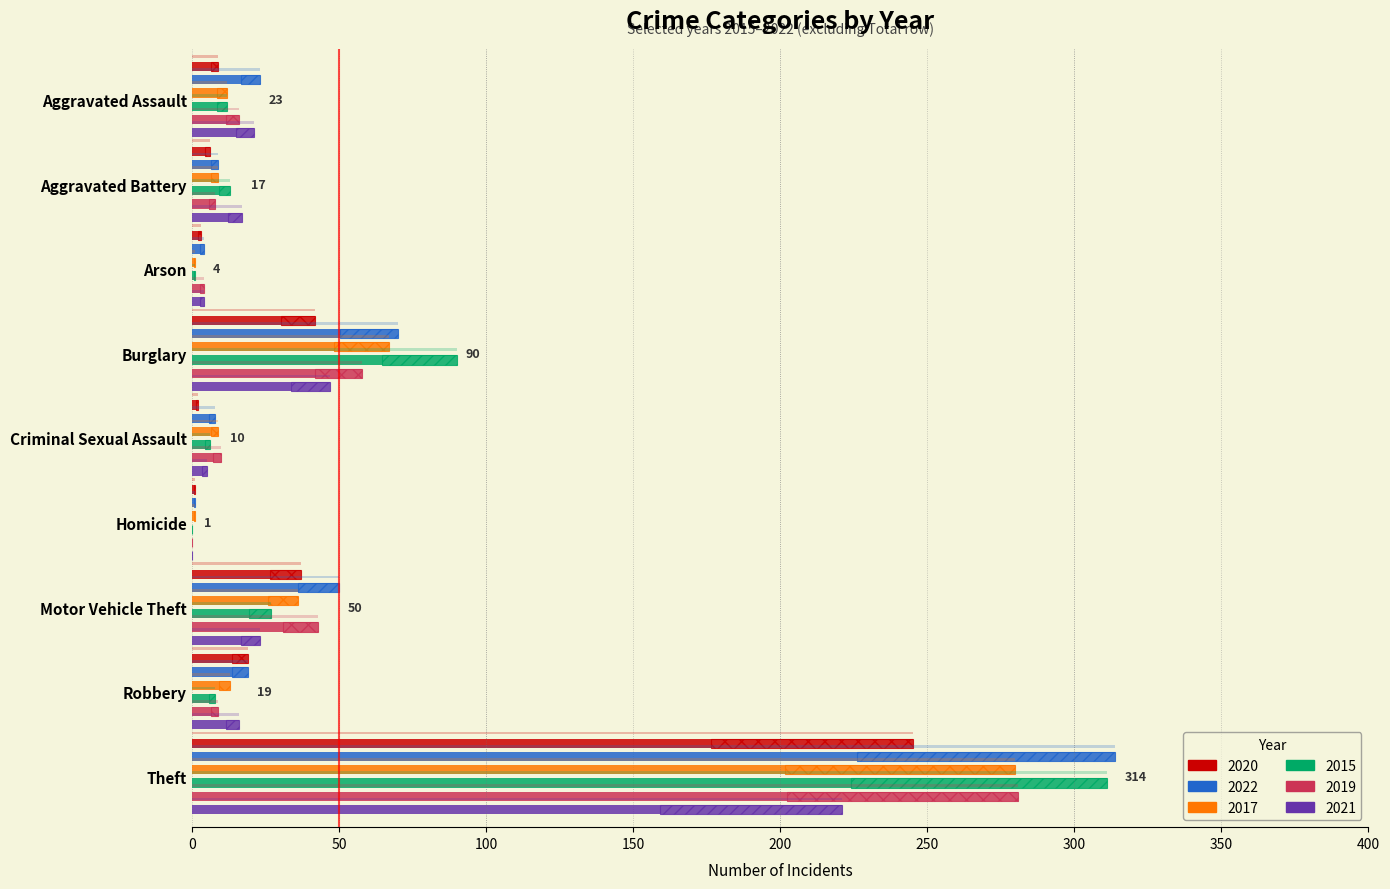

Reading left to right, extract all data points from this chart.

2020: 9	6	3	42	2	1	37	19	245
2022: 23	9	4	70	8	1	50	19	314
2017: 12	9	1	67	9	1	36	13	280
2015: 12	13	1	90	6	0	27	8	311
2019: 16	8	4	58	10	0	43	9	281
2021: 21	17	4	47	5	0	23	16	221